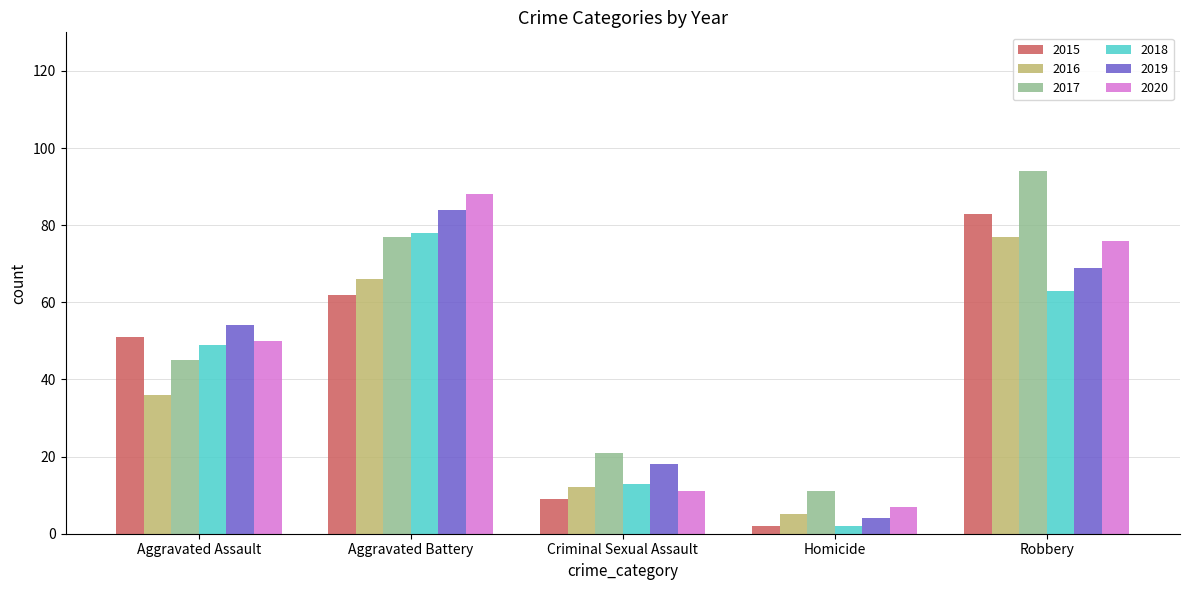

True or false: 2019 has a value of 18 at Robbery.

False